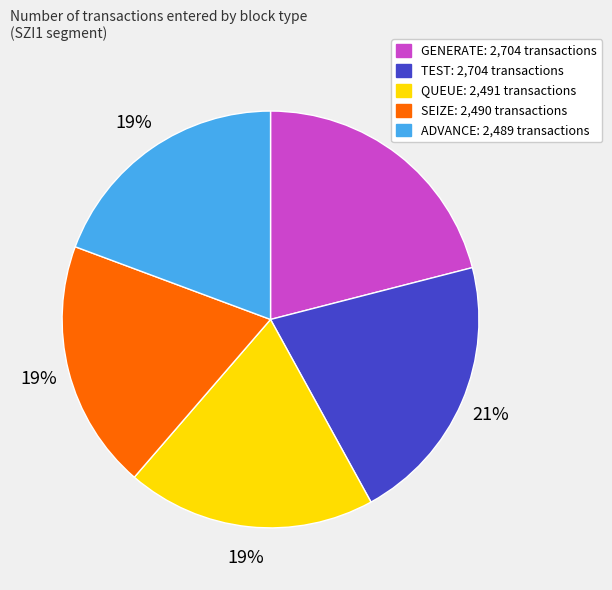

What is the ratio of the value at GENERATE to the value at SEIZE?

1.1